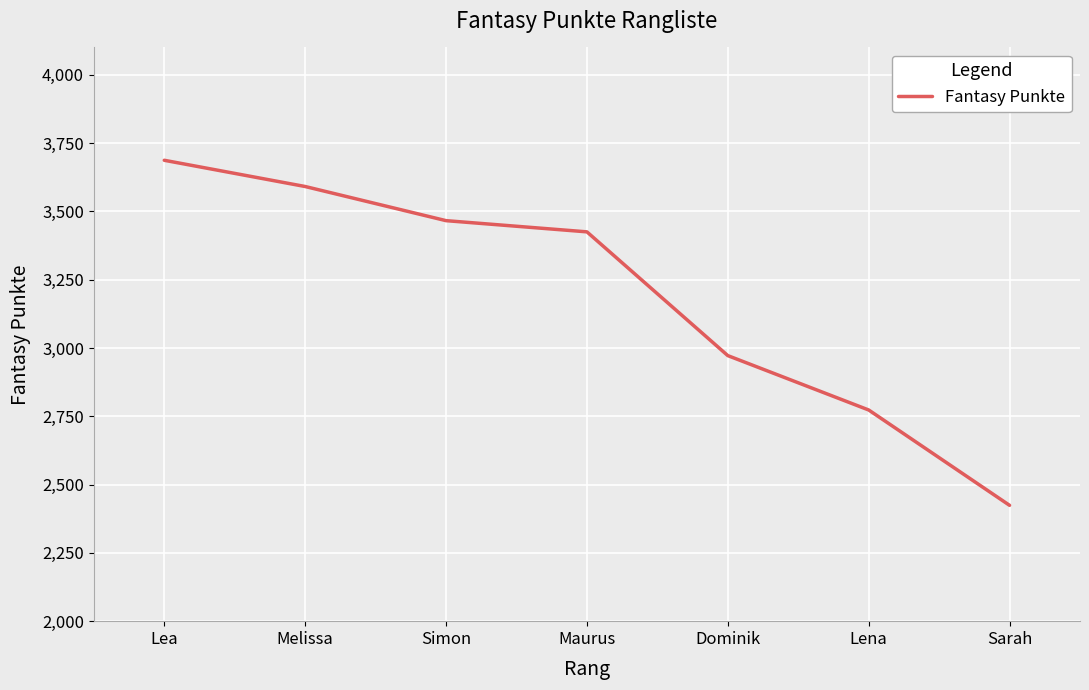

At which label is the value closest to 3055?

Dominik